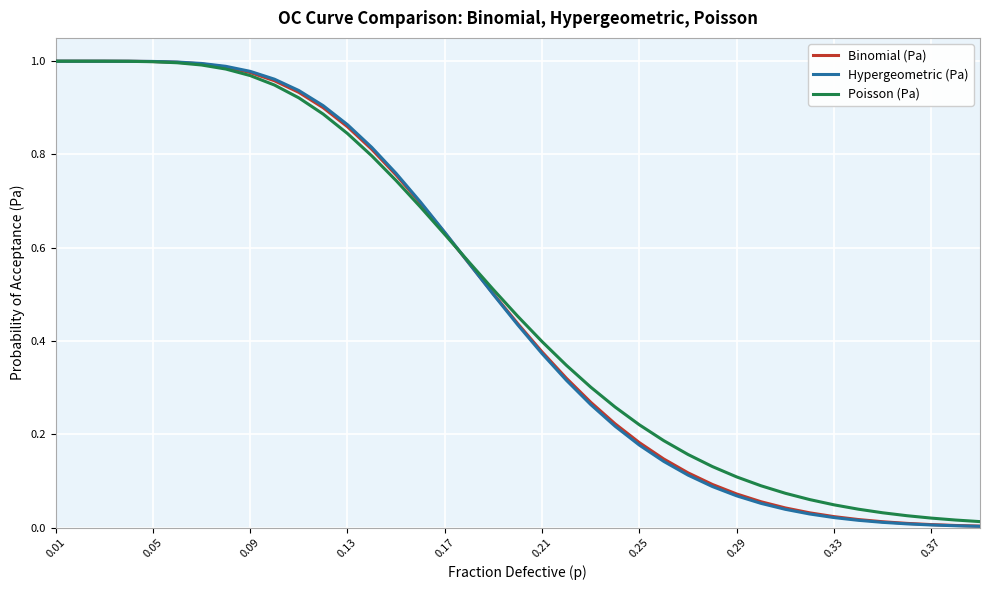

Which series has the largest range (max minus min)?

Hypergeometric (Pa)